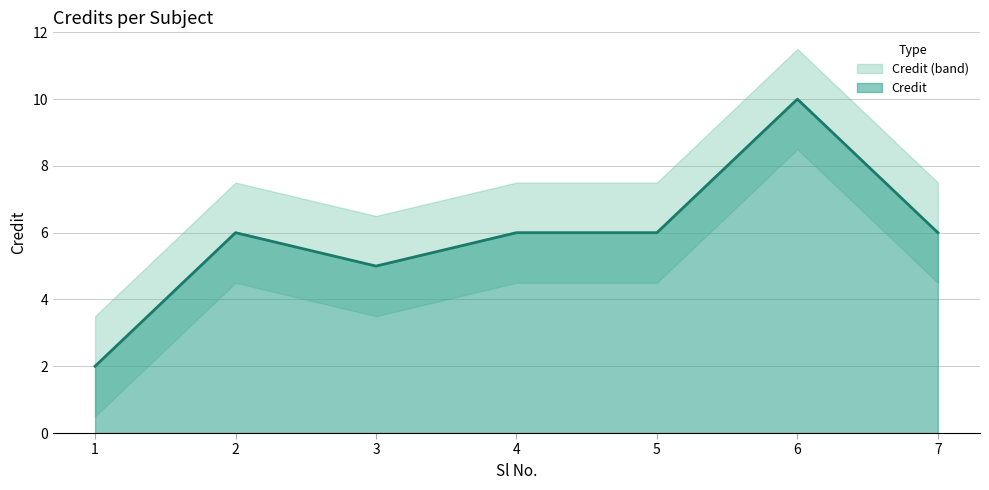

Does the chart have visible grid lines?

Yes